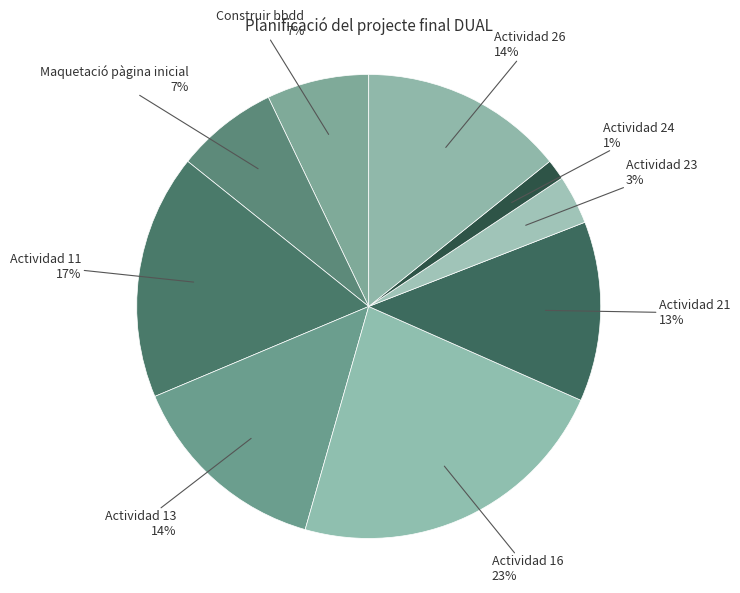

Count the number of slices in the pie.

9